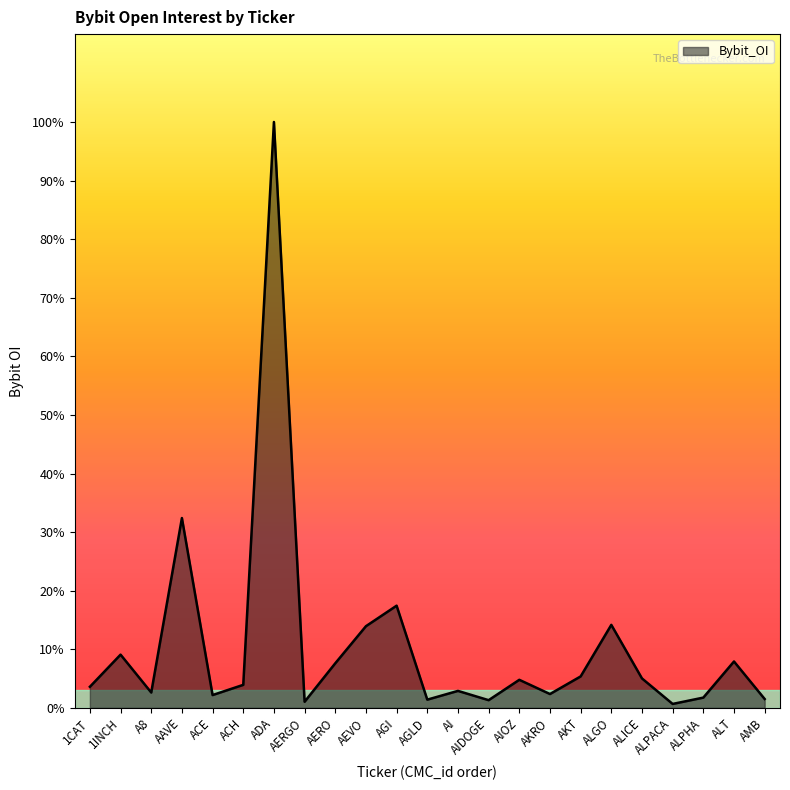

True or false: the data shows 11493740 at AEVO.

False